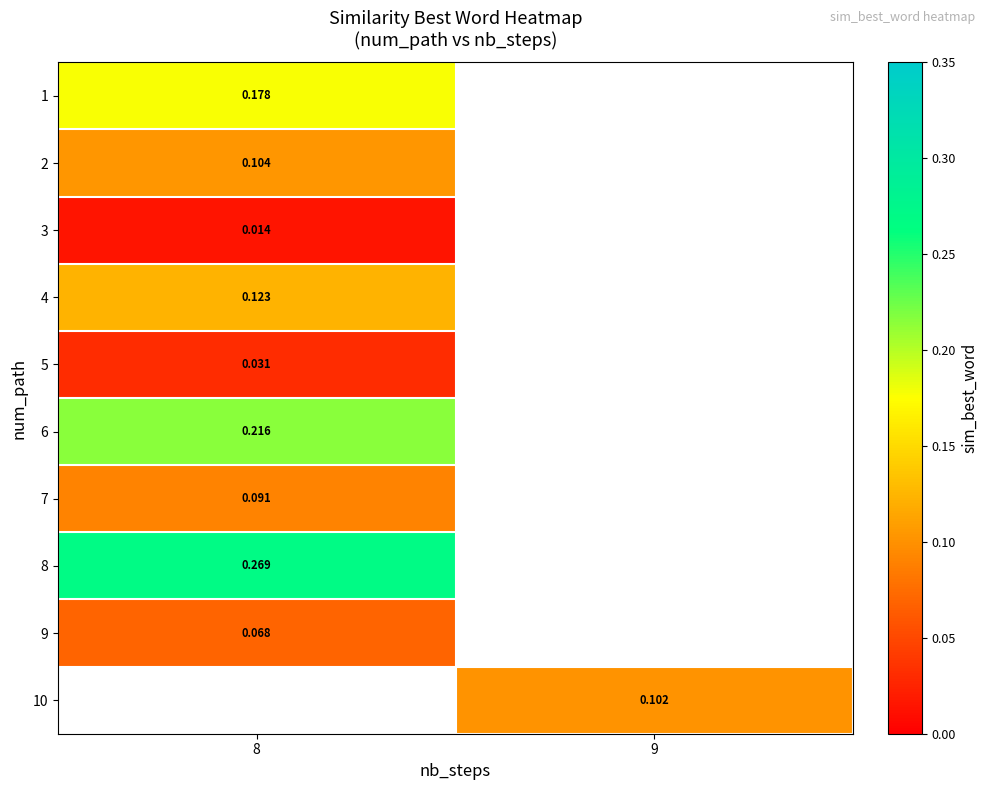

Rank the categories by row_5 value from lowest to highest.

8, 9